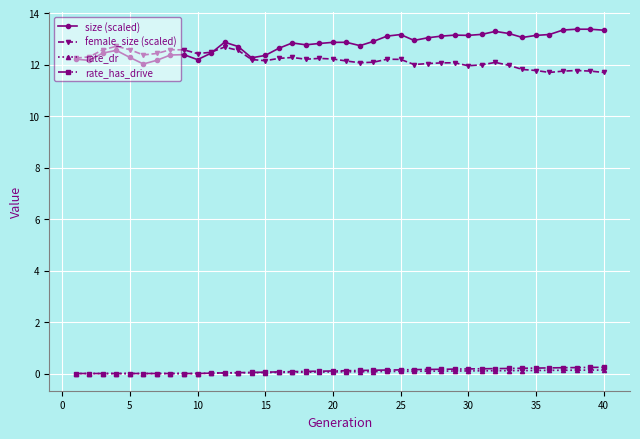

True or false: female_size (scaled) and rate_has_drive intersect in this chart.

False